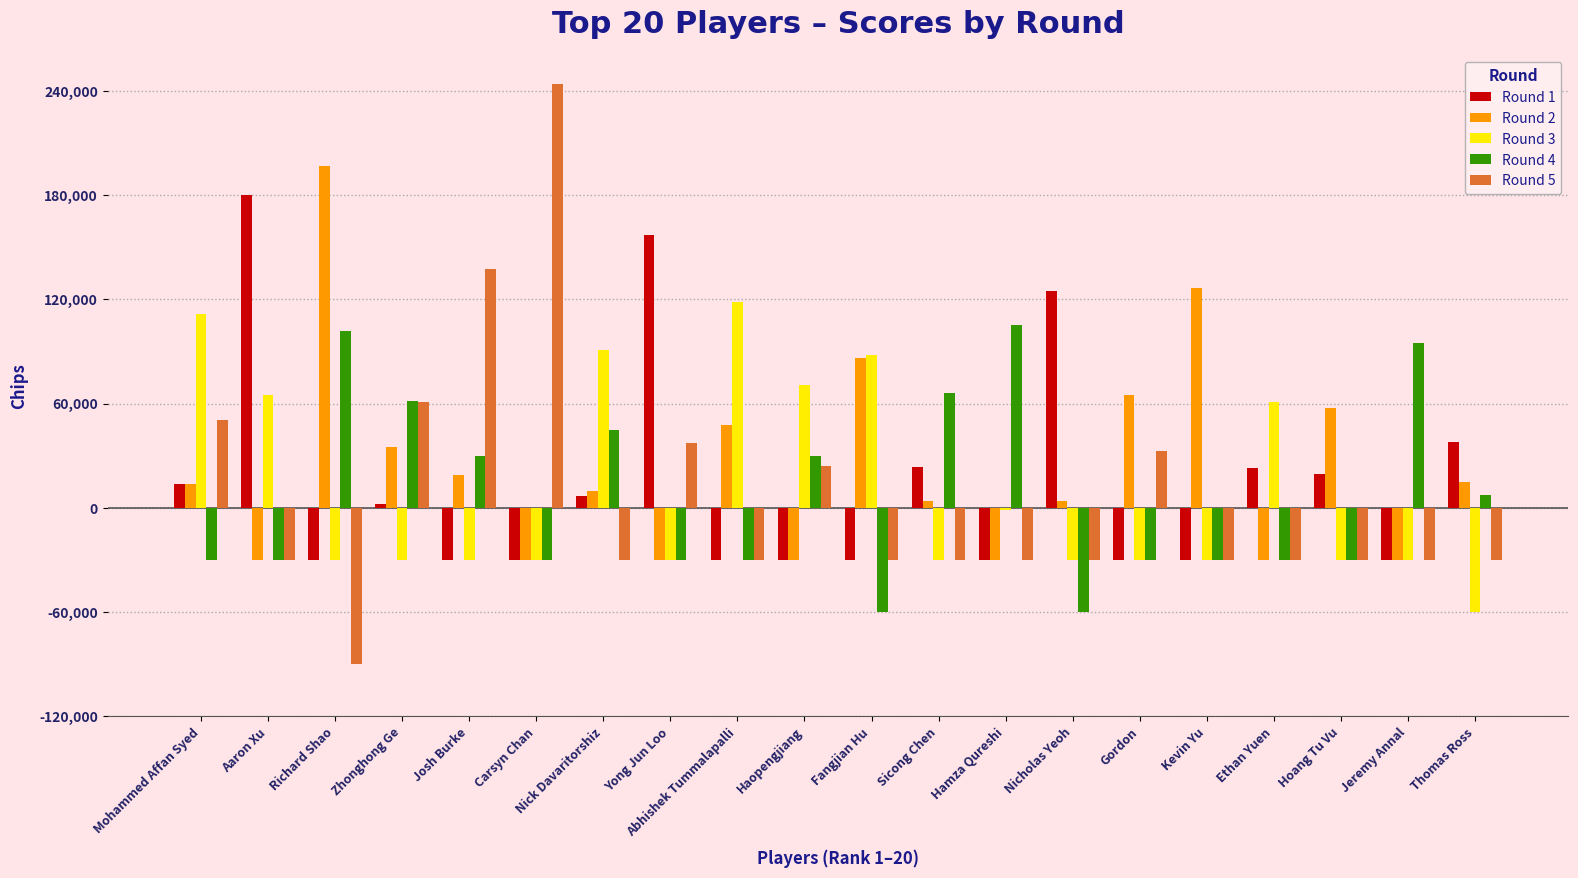

How many distinct data groups are displayed?

5